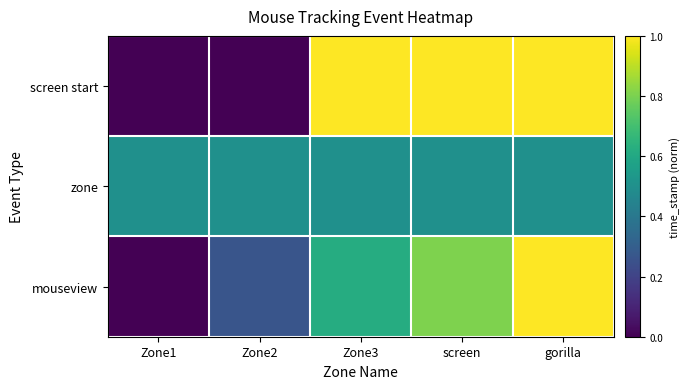

At how many categories does at least one series exceed 0?

5